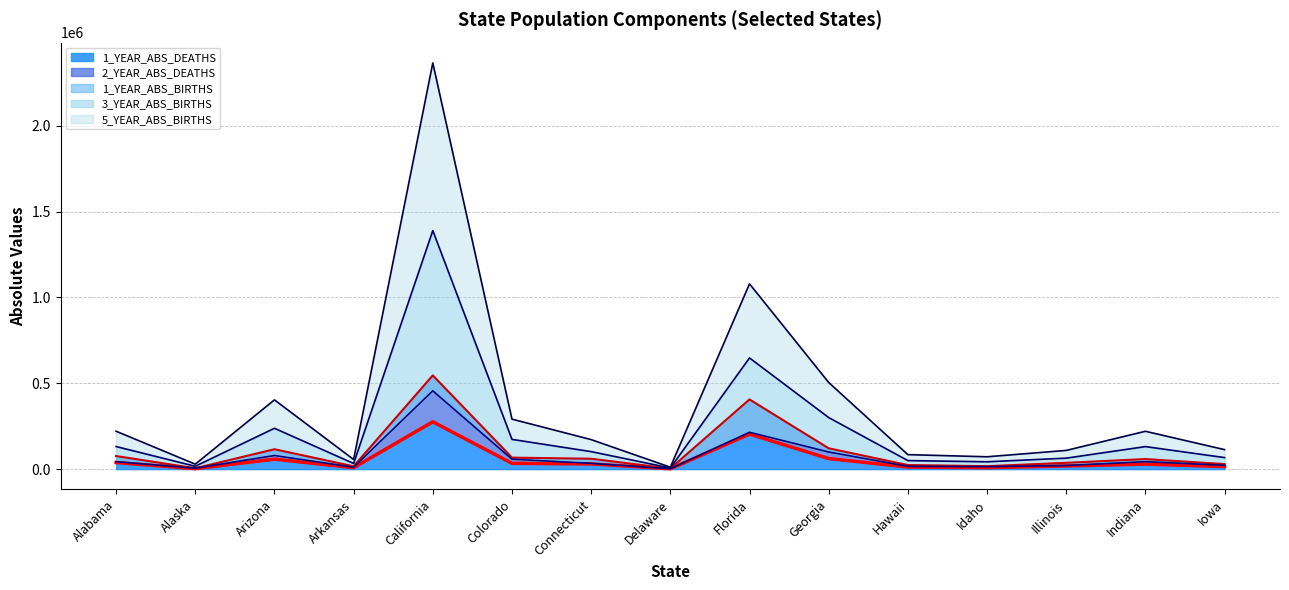

At which category is the sum across all series the highest?

California